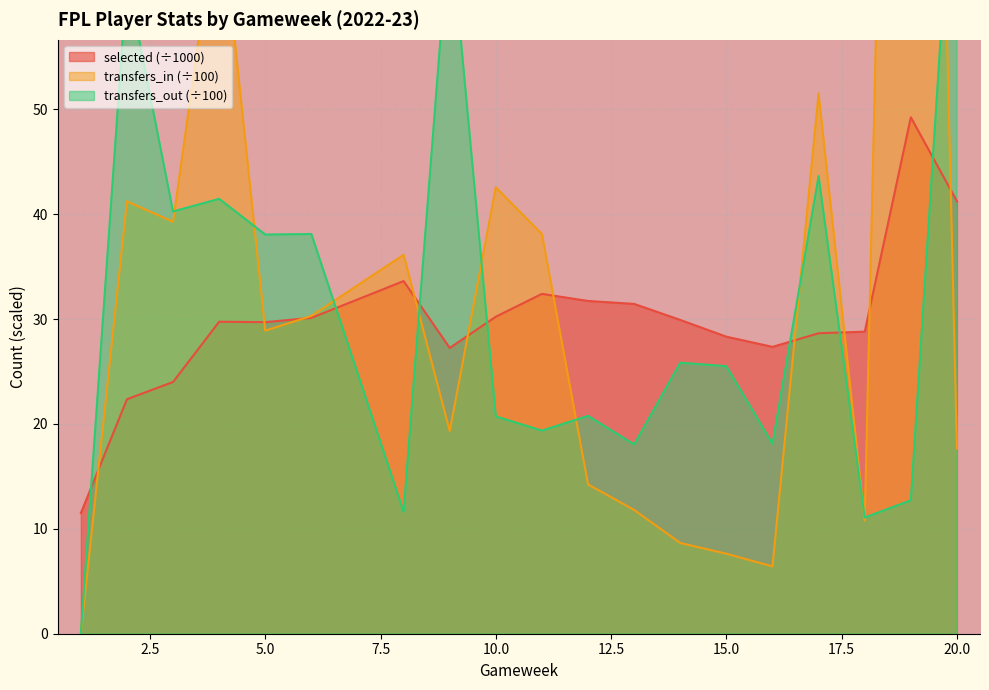

How many intersections are there between transfers_in and transfers_out?

10